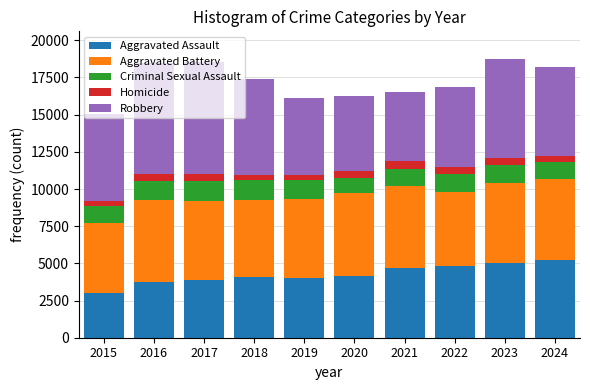

What is the maximum value for Aggravated Assault?

5256